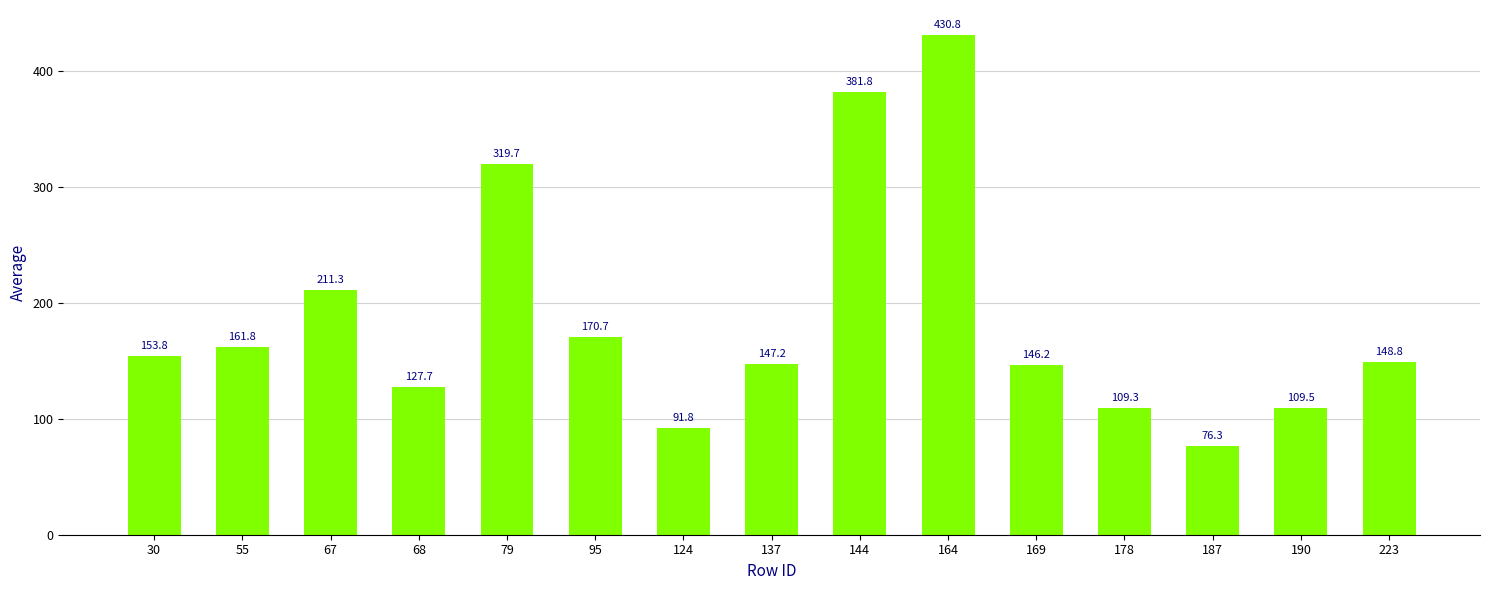

What is the sum of the values at 68 and 187?

204.0